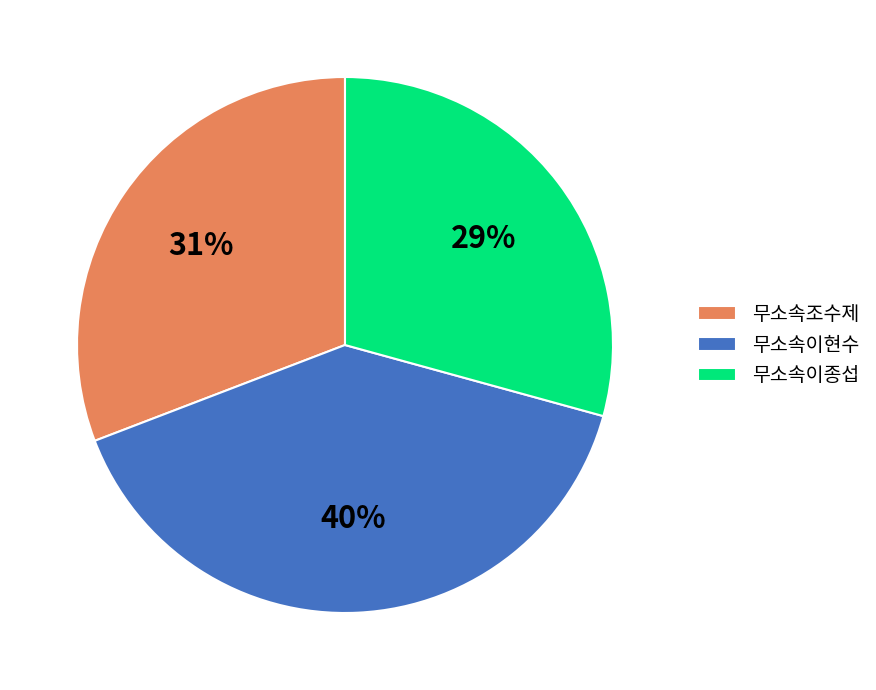

What is the largest slice in the pie chart?

무소속이현수